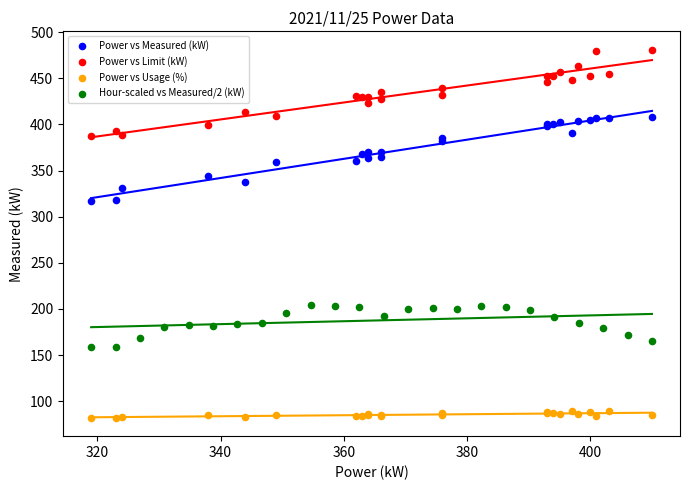

Which series contains the highest Y value?

Power vs Limit (kW)